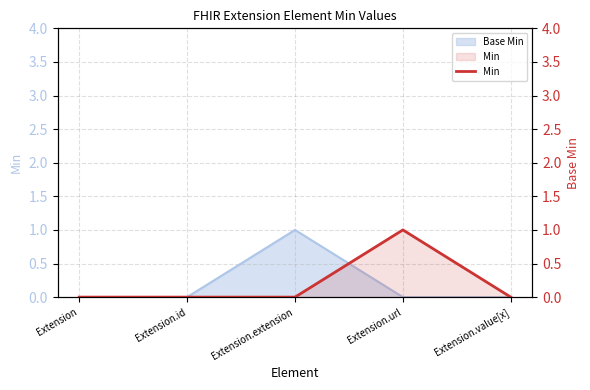

What is the maximum value shown in the chart?

1